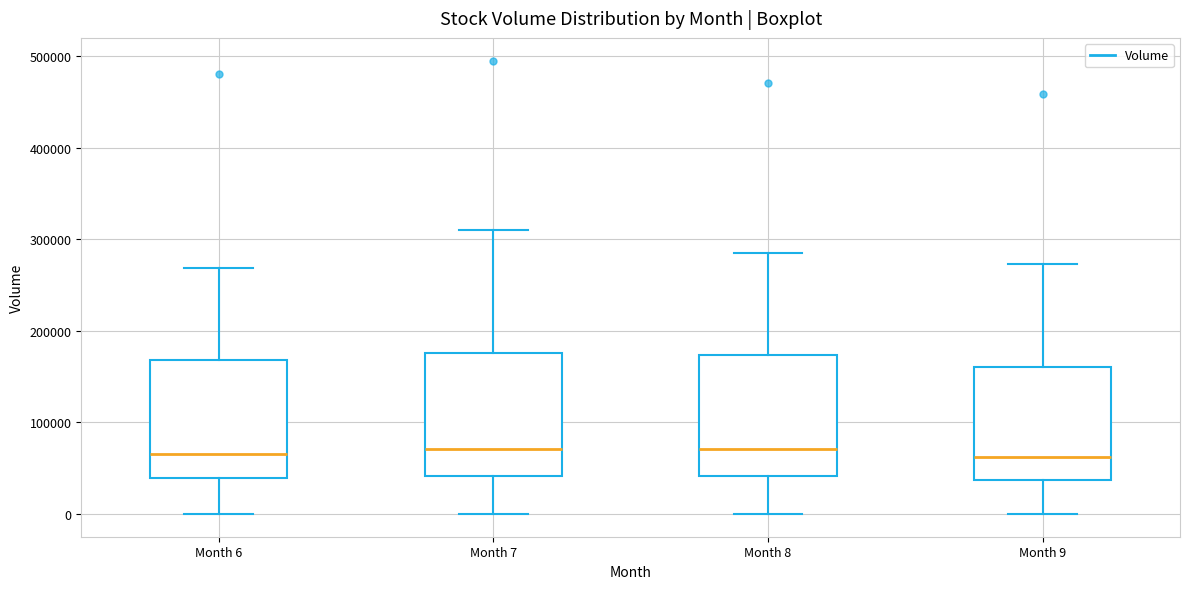

Reading left to right, transcribe this box plot: for each box, give where its median line is, the range the box spans, and where its two whiskers end, as read against the y-axis. The values are not printed on the chart, so give them approximately, as read against the axis.

Month 6: median 70000, box 40000 to 170000, whiskers 0 to 270000
Month 7: median 70000, box 40000 to 180000, whiskers 0 to 310000
Month 8: median 70000, box 40000 to 170000, whiskers 0 to 290000
Month 9: median 60000, box 40000 to 160000, whiskers 0 to 270000